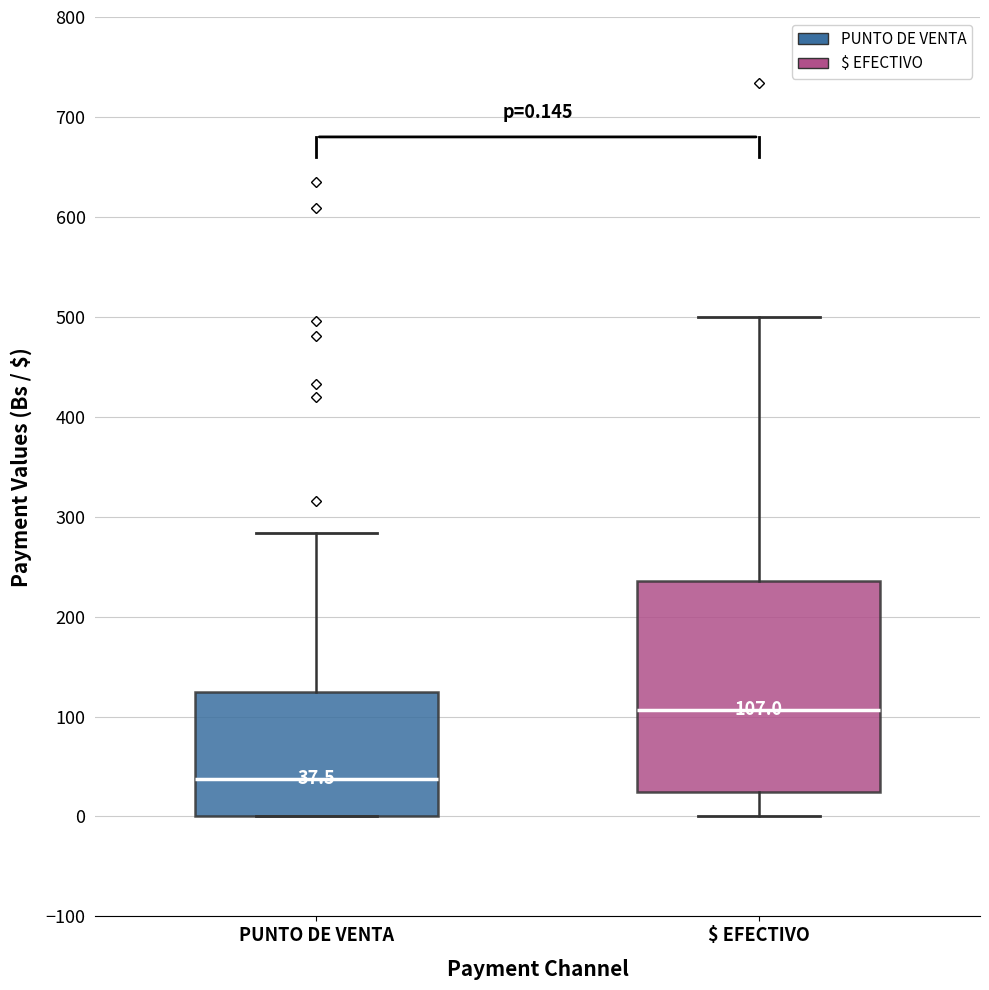

Comparing the boxes themselves (not the whiskers), which one is the tallest?

$ EFECTIVO